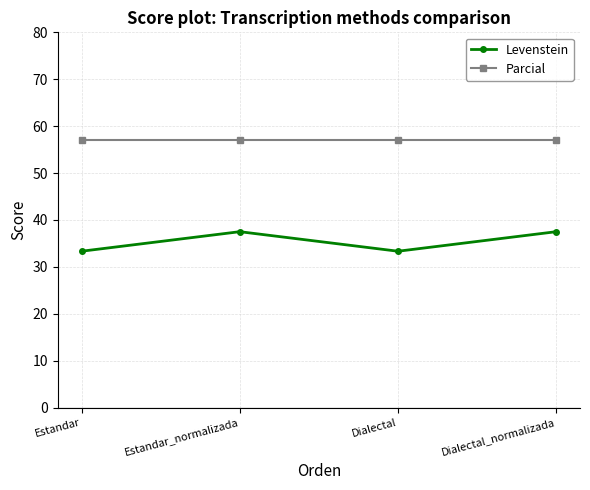

What is the spread (max minus min) of values at Dialectal?

23.8